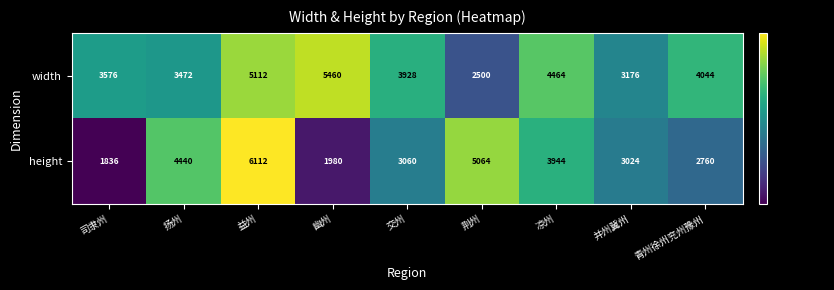

The height series shows 1800 at 交州. True or false?

False